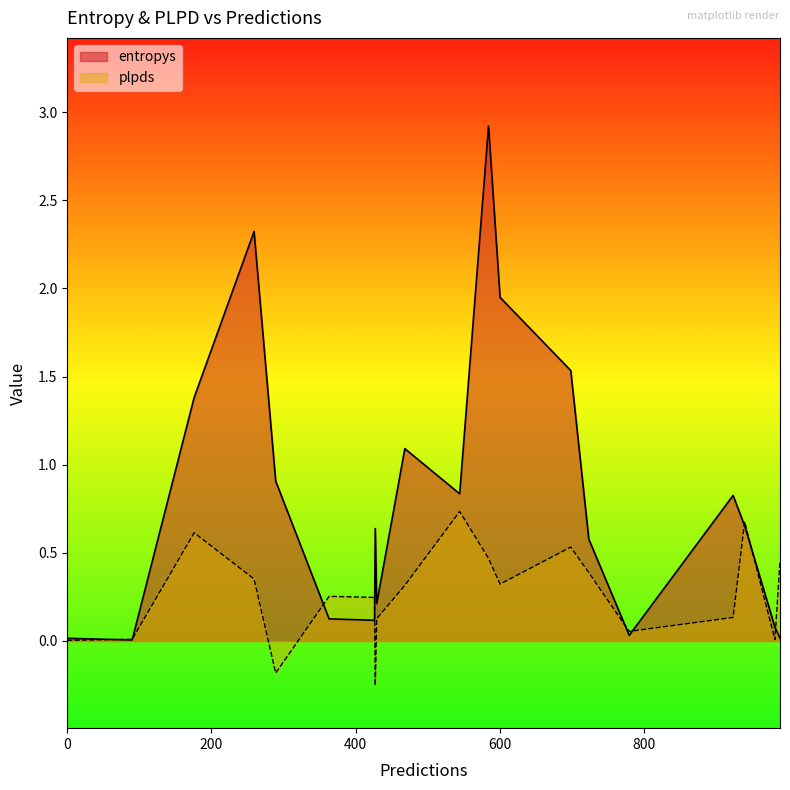

At 939, list the series in order from largest to smallest.

plpds, entropys